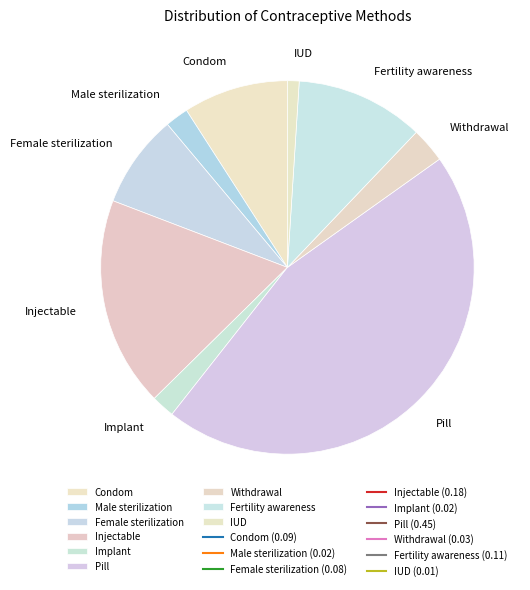

True or false: Implant accounts for 2% of the total.

True